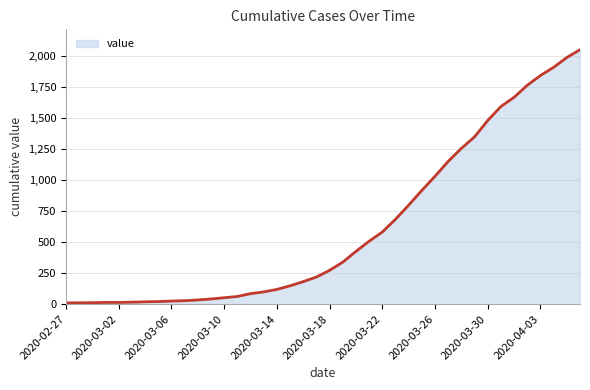

What is the difference between the maximum and minimum values?

2043